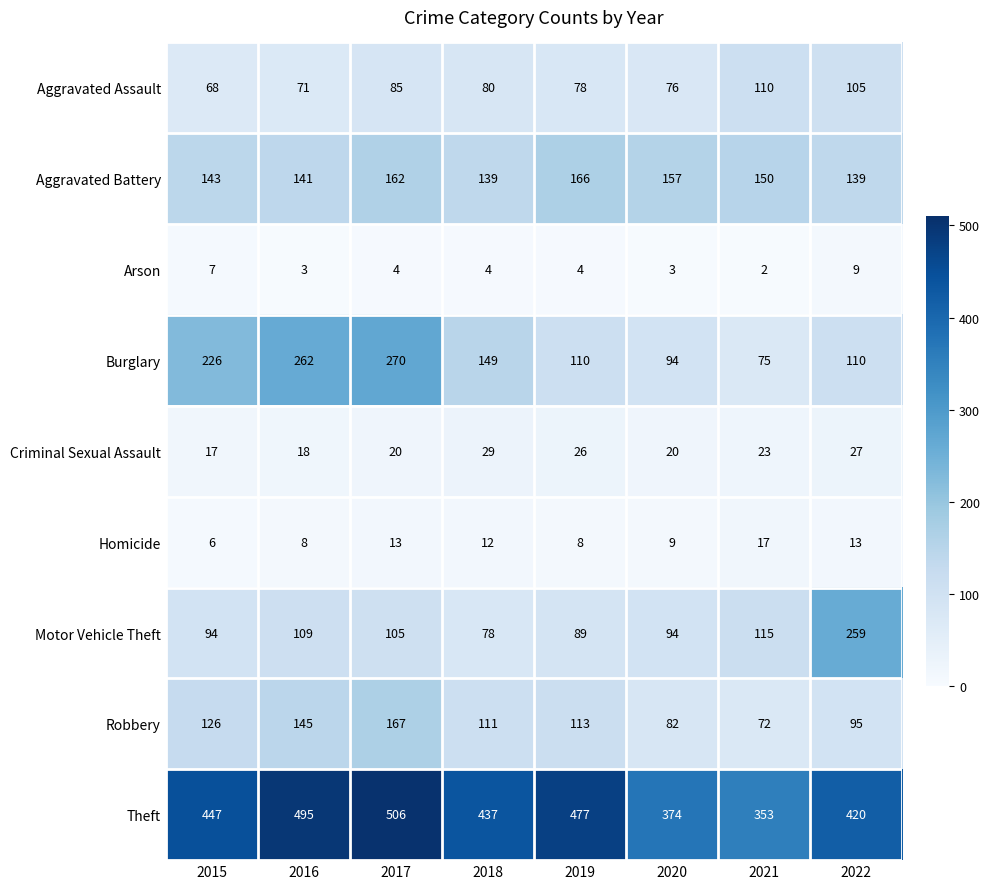

At which label is Aggravated Battery closest to 152?

2021